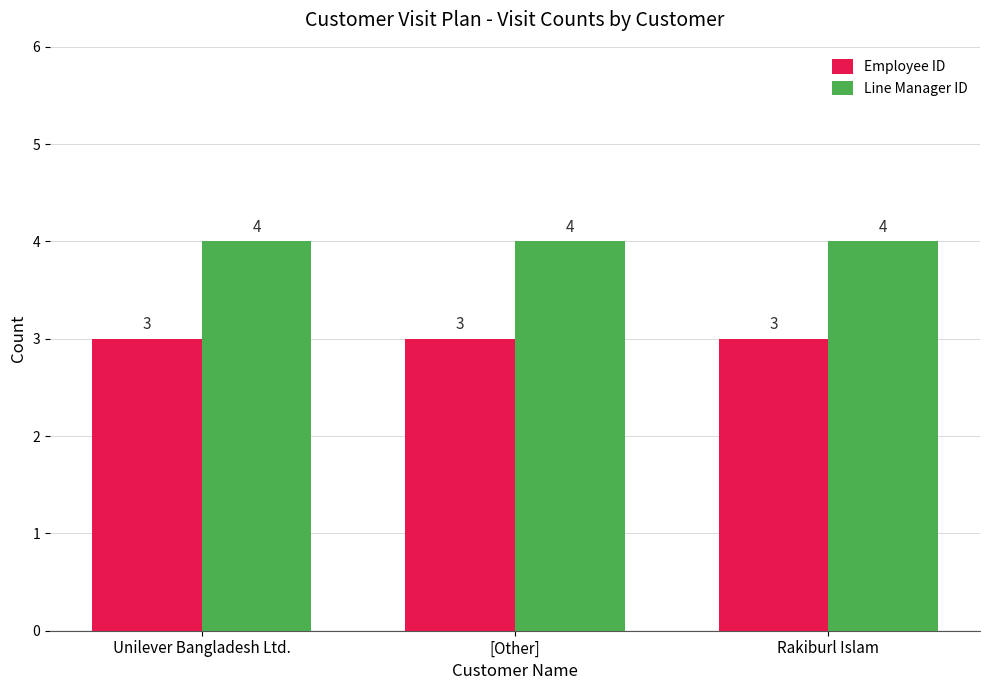

How many bars are there in each group?

2